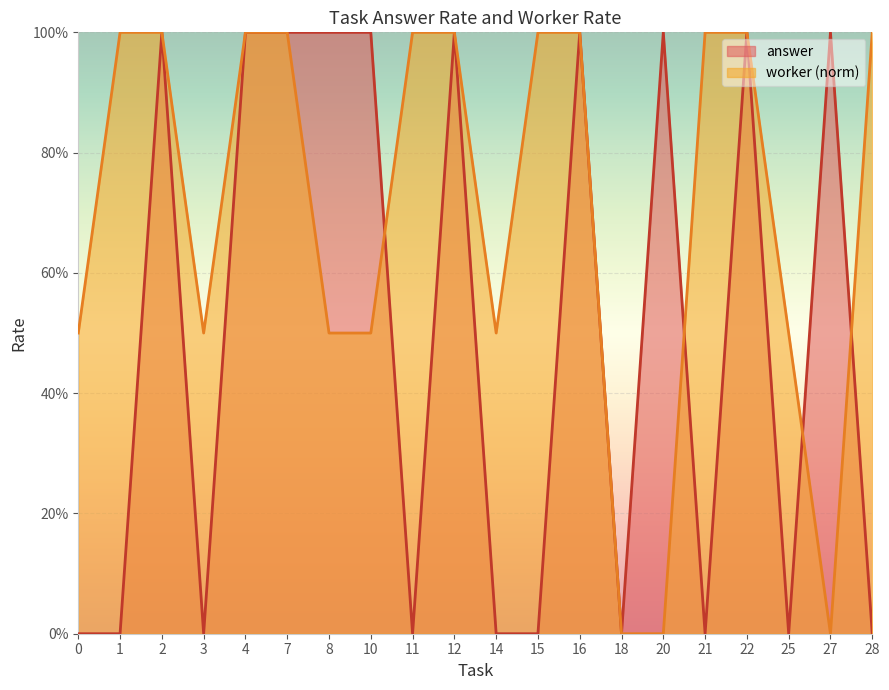

How many data points does each series have?

20